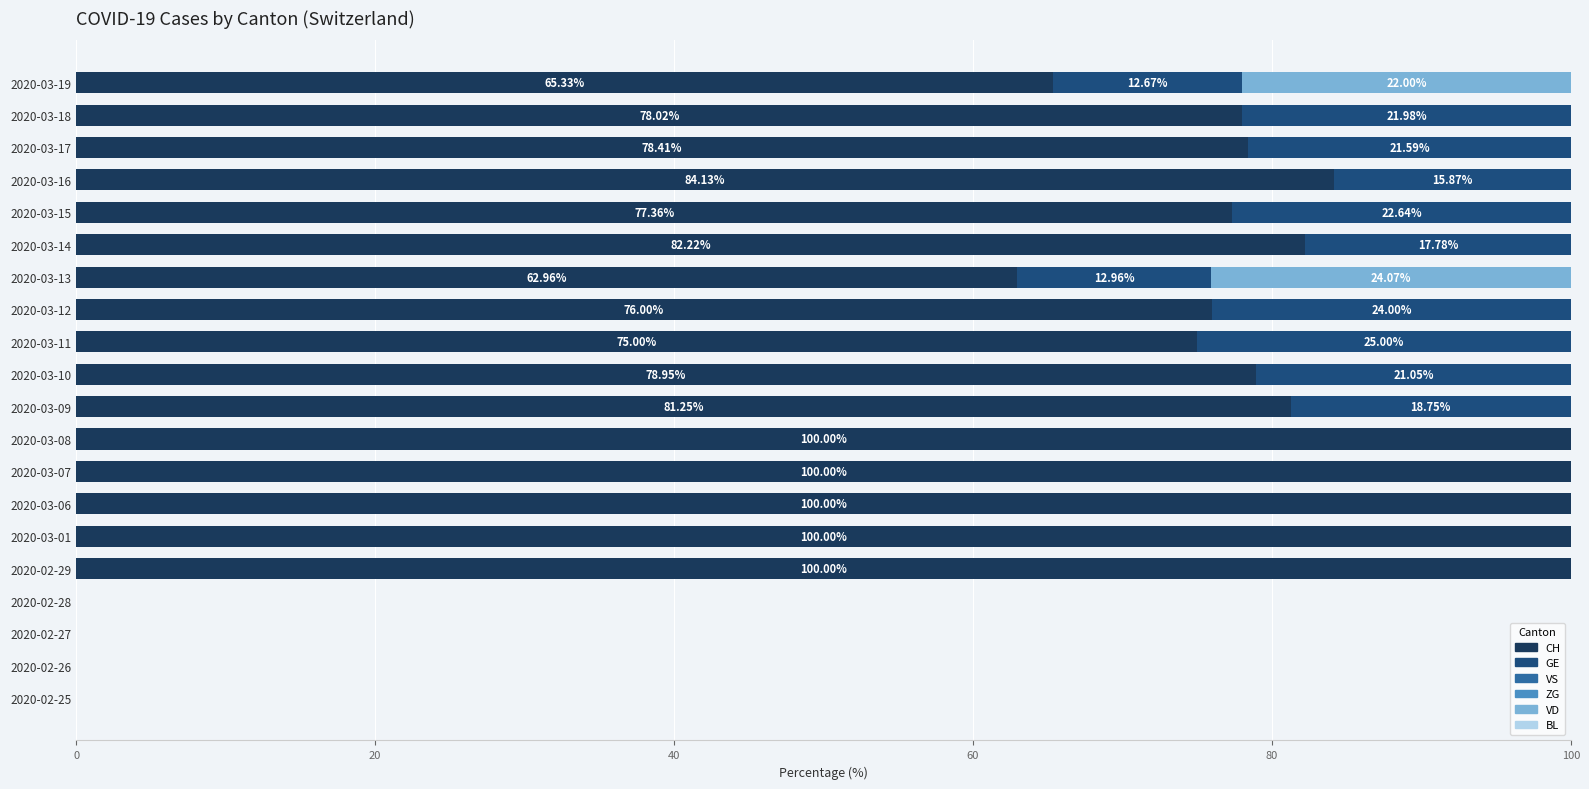

What is the total value across all series at 2020-03-16?

100.0